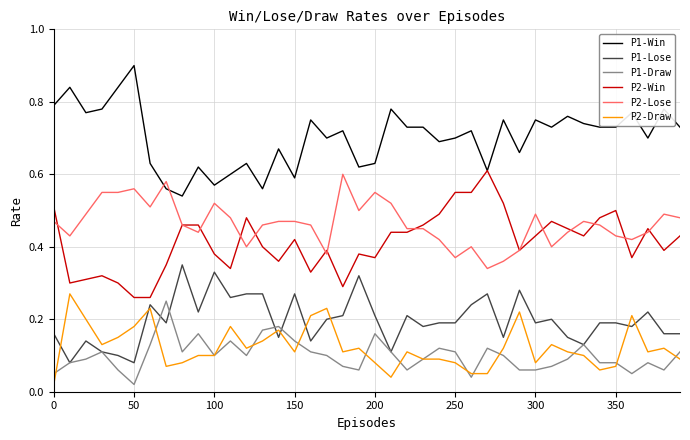

True or false: P1-Win and P2-Draw cross at least once.

False